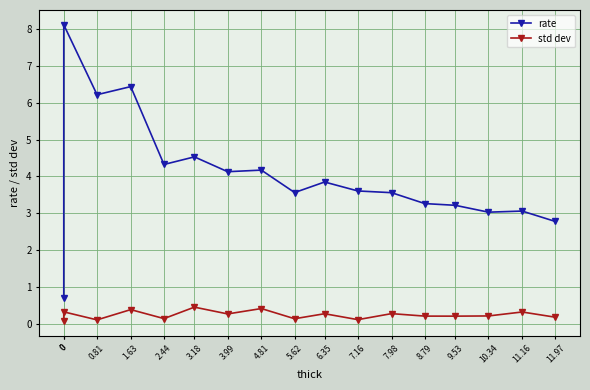

What is the greatest value displayed?

8.1